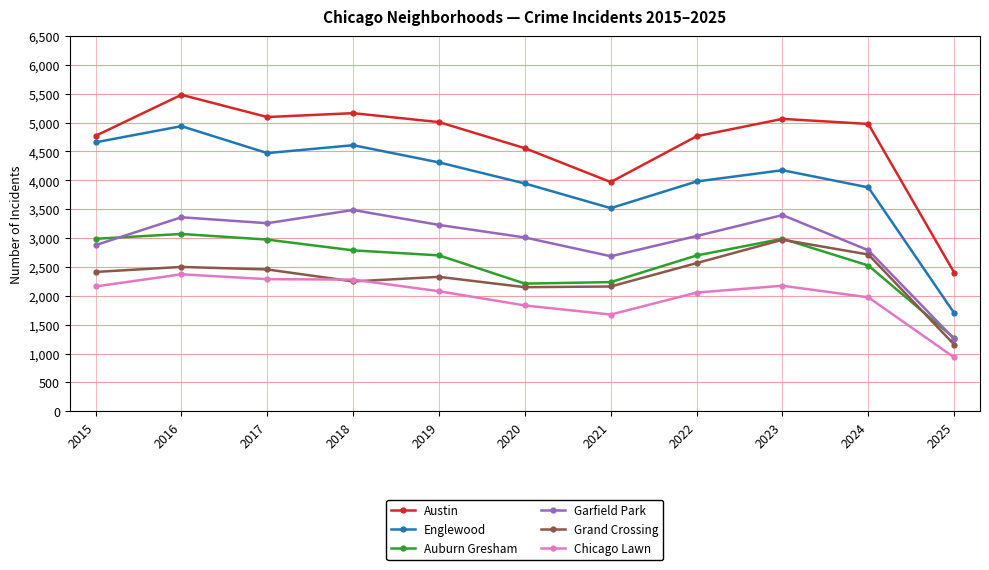

How many distinct data groups are displayed?

6